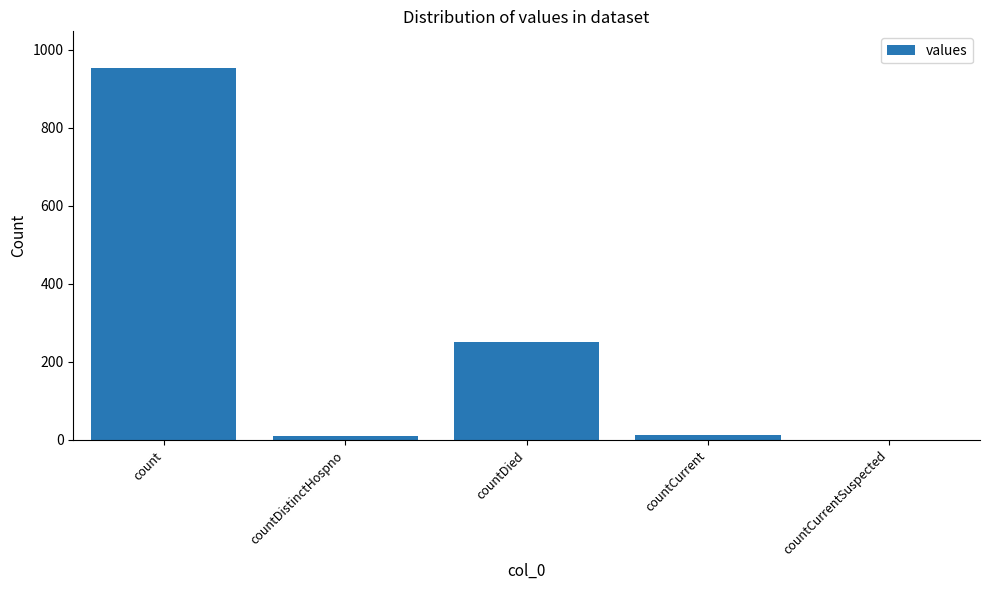

Between countDied and countCurrent, which is larger?

countDied